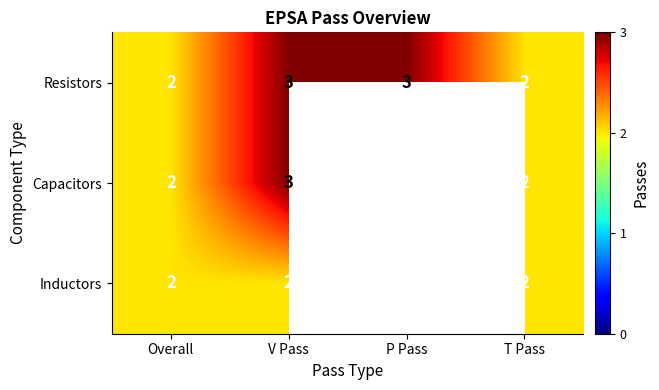

What is the total value across all series at T Pass?

6.0